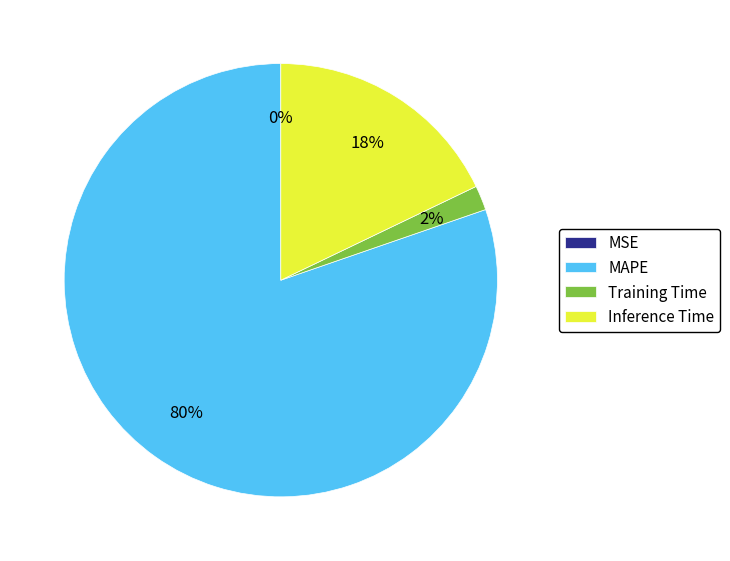

Between Training Time and MAPE, which is larger?

MAPE